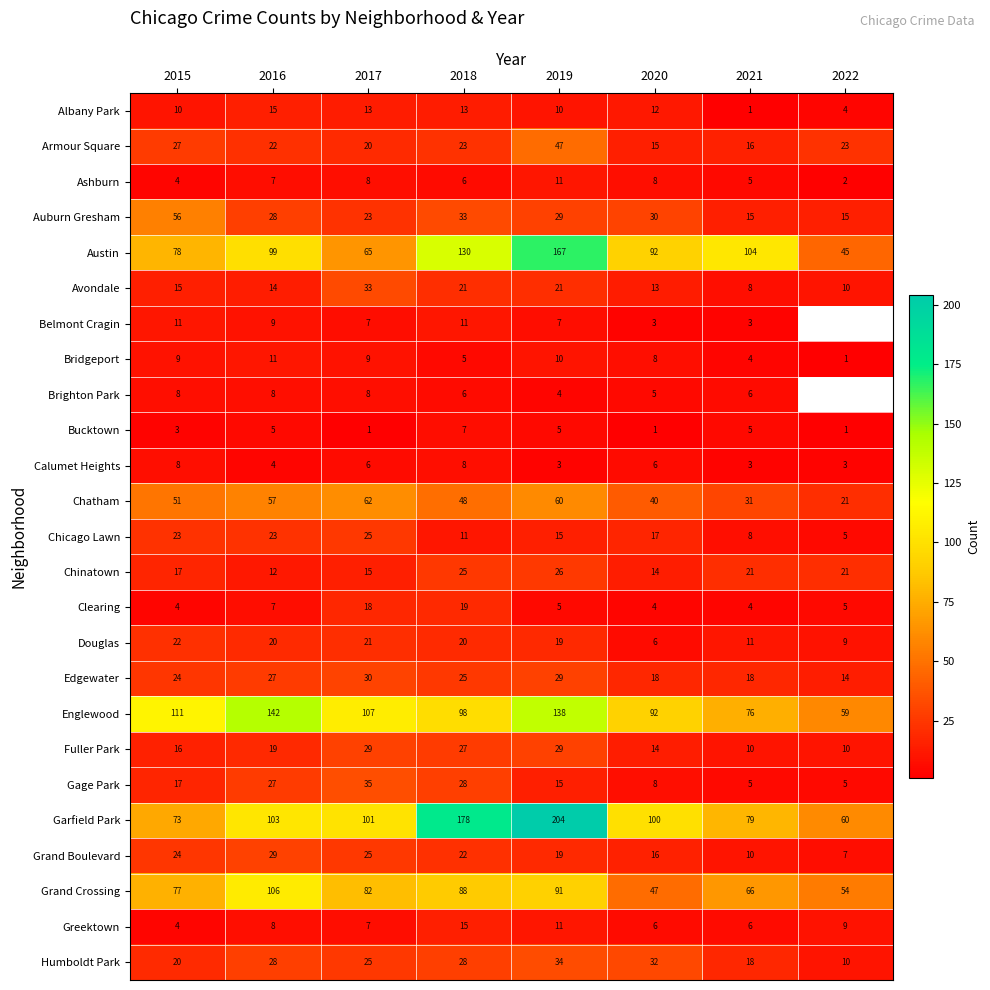

Where is Grand Crossing nearest to the value 76?

2015